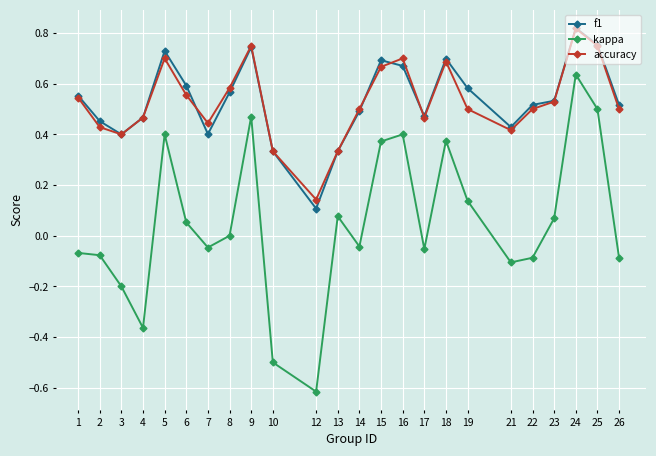

Which category has the highest value across all series?

24